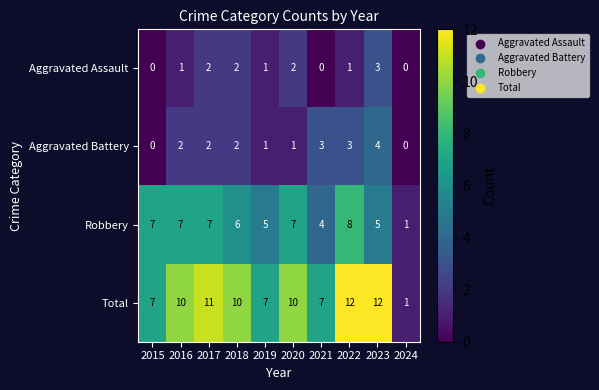

Between 2023 and 2024, which series saw the biggest shift?

Total